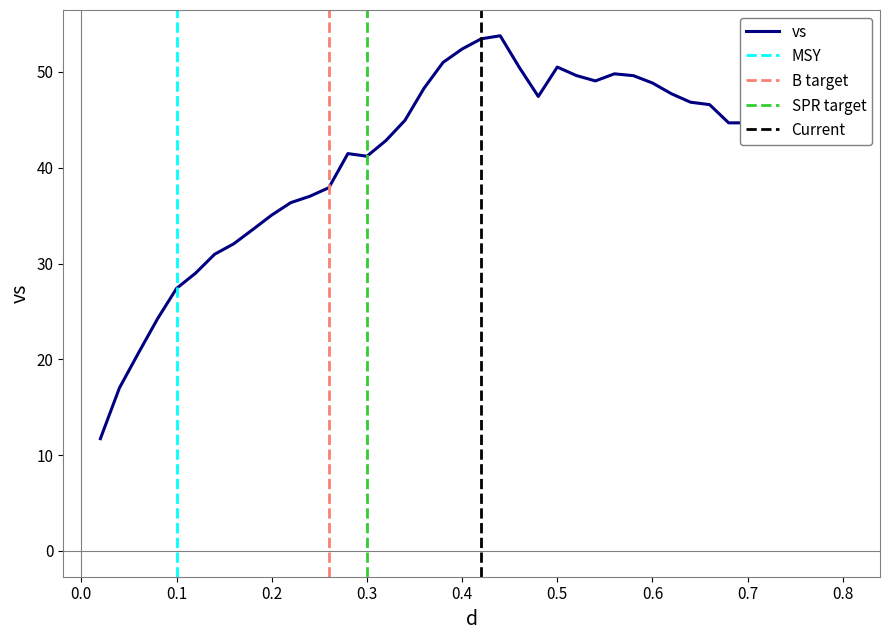

How many interior local peaks (higher than both neighbors) does the data have?

5